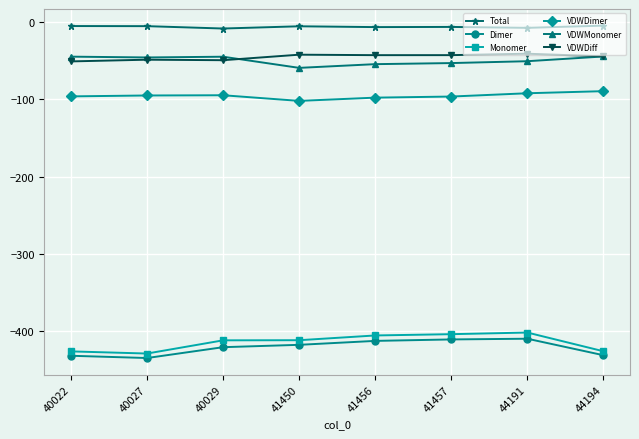

What is the total value across all series at 40029?

-1030.5